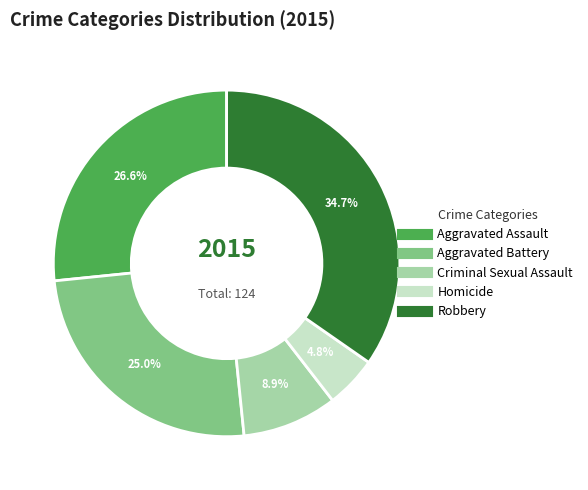

To the nearest percent, what portion does Aggravated Assault represent?

27%